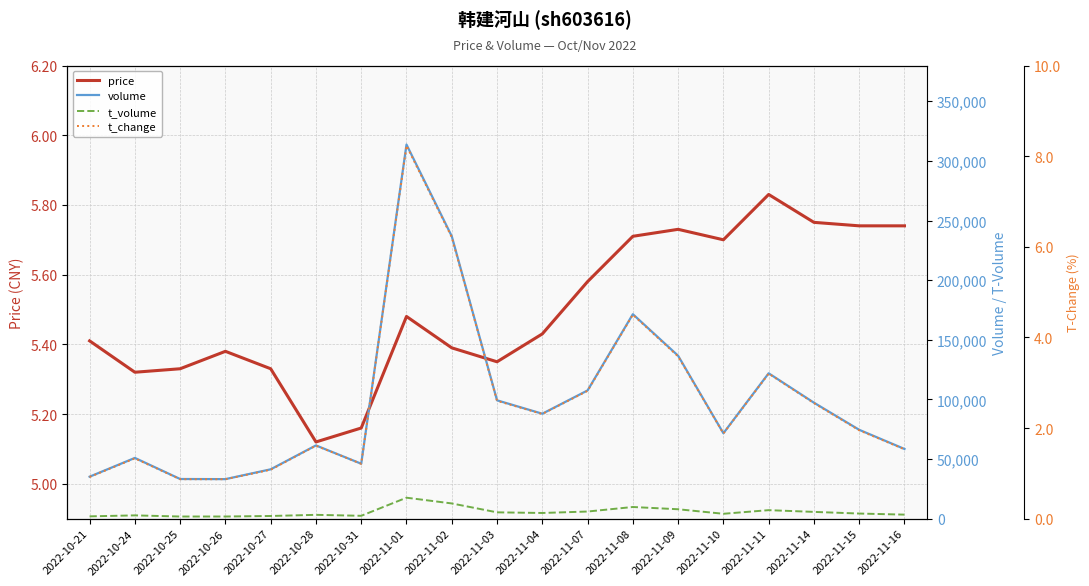

What is the label of the 6th point from the right?

2022-11-09